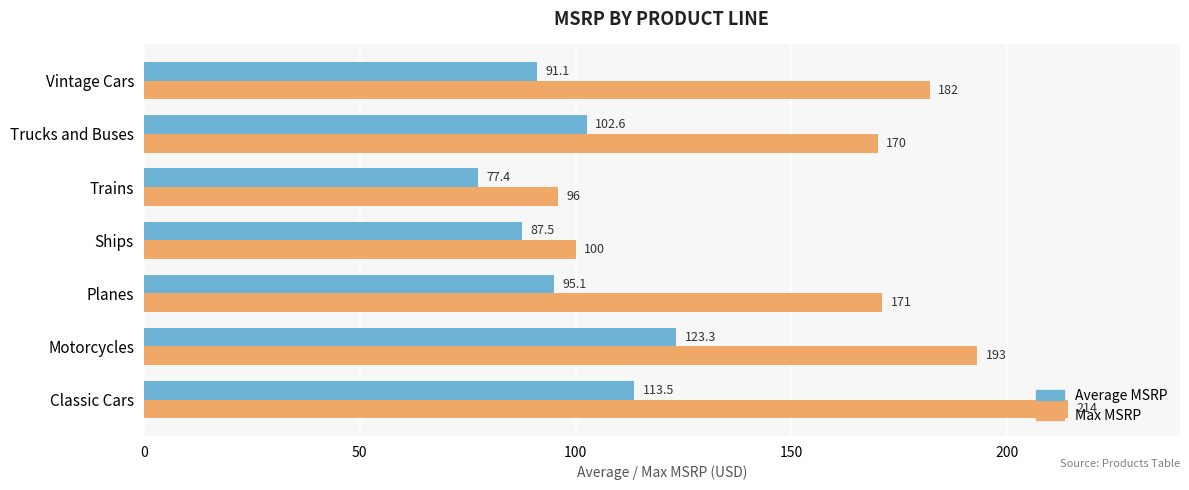

What is the minimum value shown in the chart?

77.4